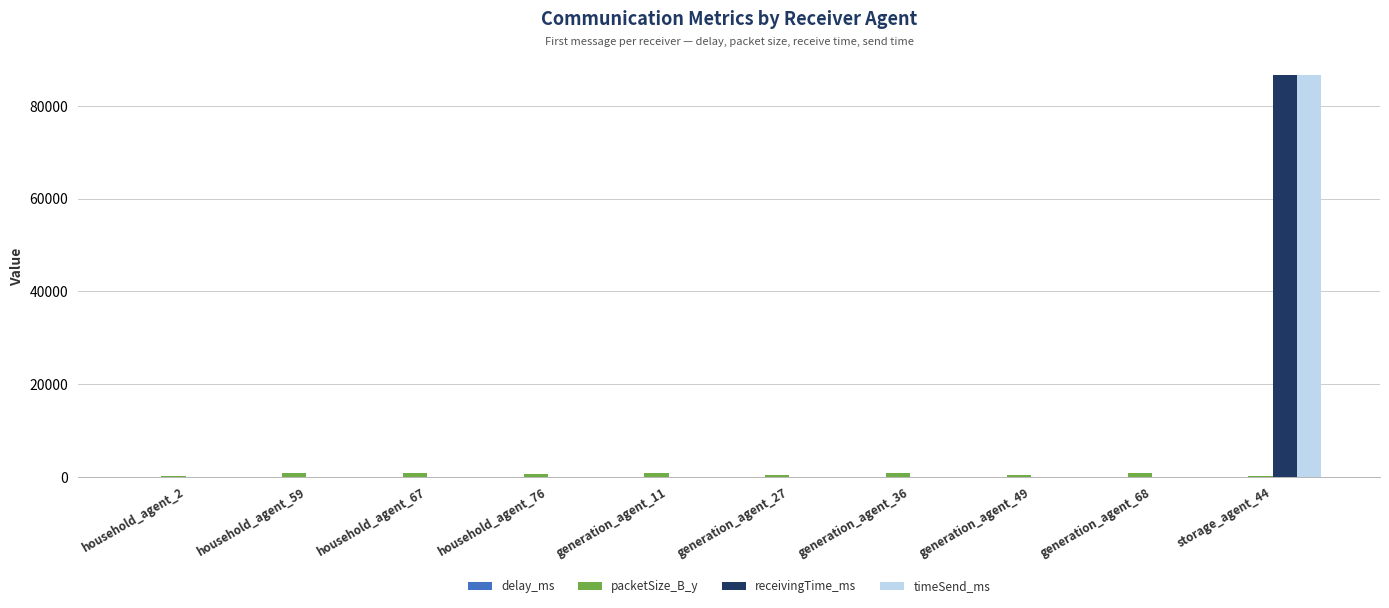

What is the sum of all receivingTime_ms values?

87332